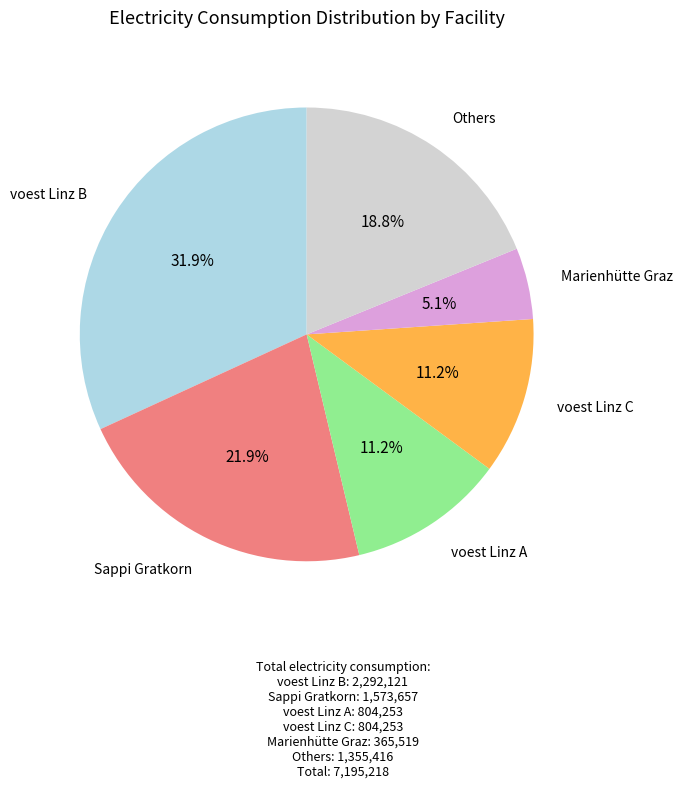

Does any single category account for the majority?

No